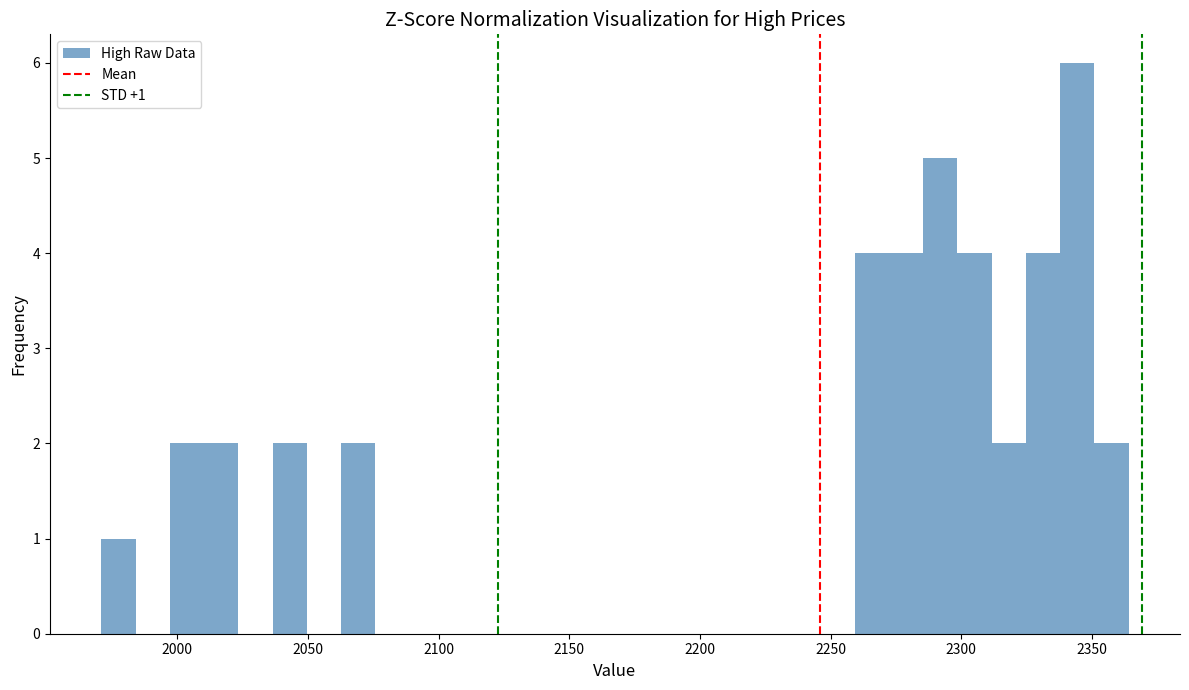

Read against the x-axis, roughly where is the centre of the tallest bar?

2345